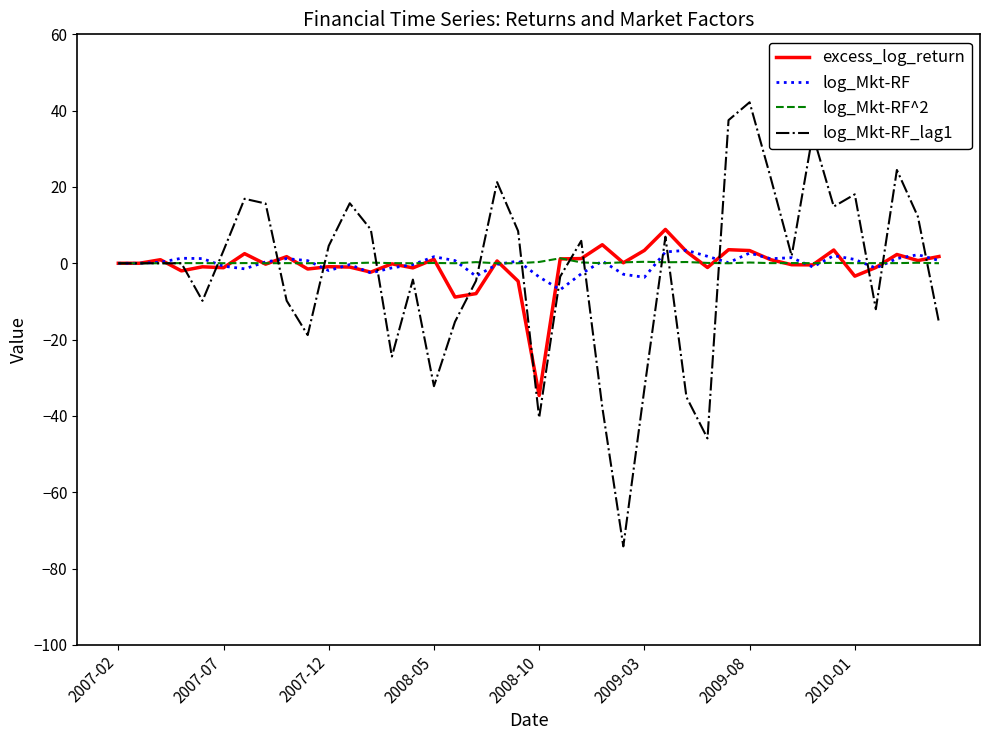

What is the maximum value shown in the chart?

42.2